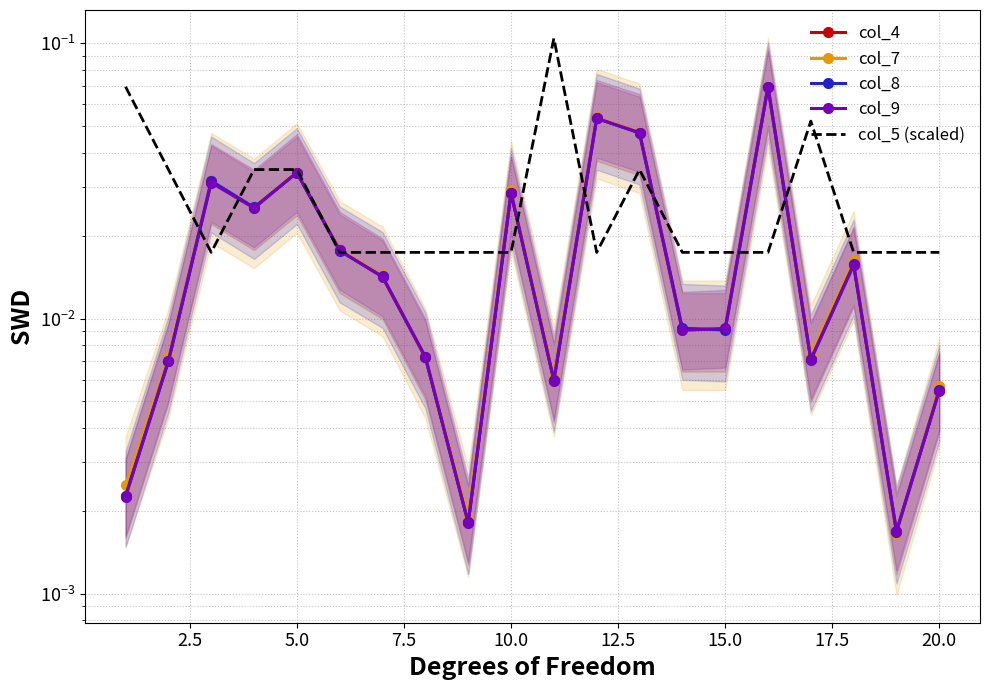

Count the col_5 (scaled) values in the range 0 to 1.

20